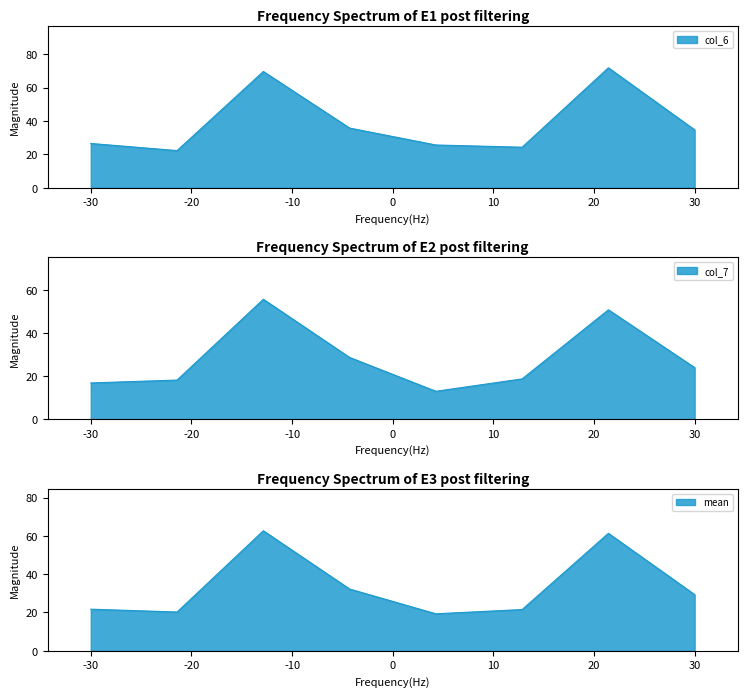

True or false: col_6 has more than 2 interior local peaks.

False